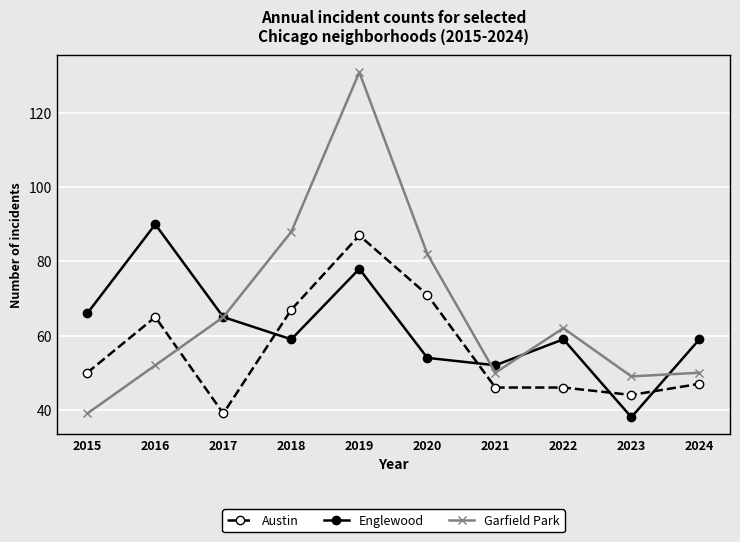

Which label corresponds to the smallest value in the chart?

2023